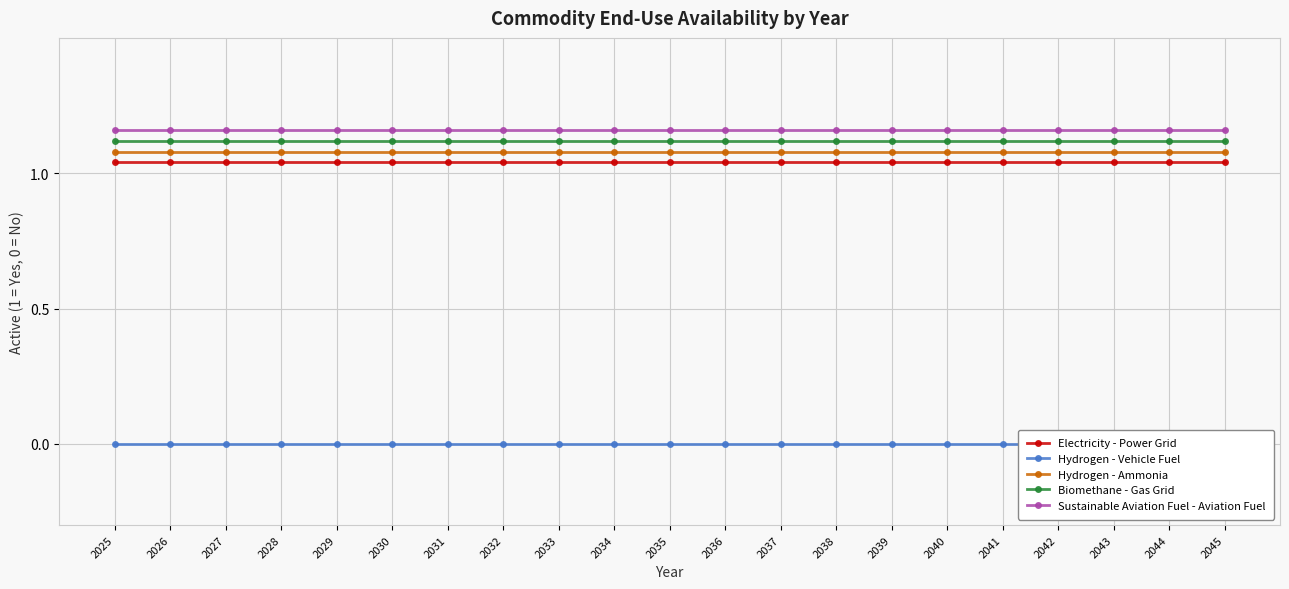

Which has a higher value, 2042 or 2038?

2042